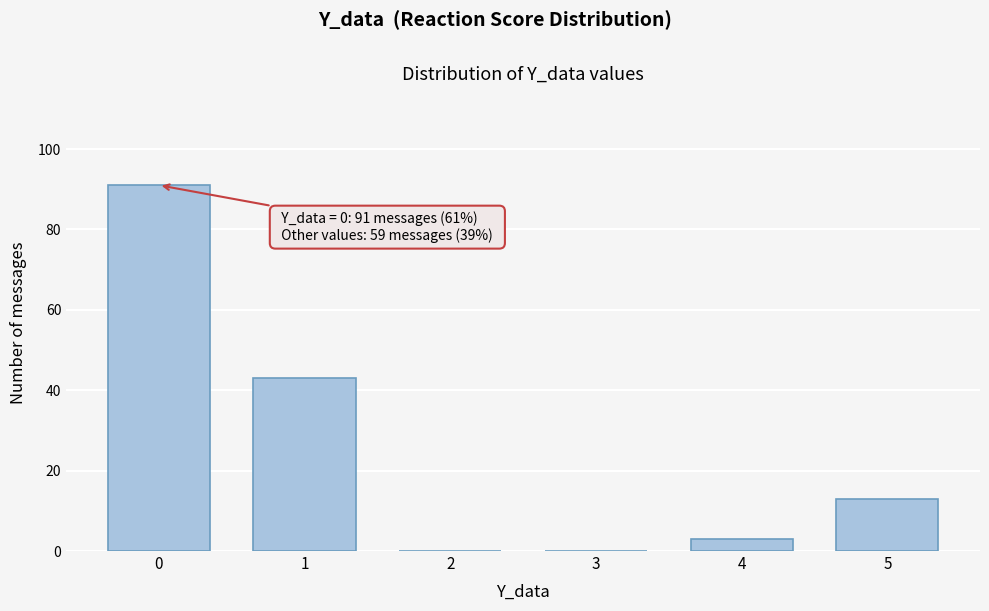

Reading right to left, transcribe all the data shown in this chart.

5=13	4=3	3=0	2=0	1=43	0=91